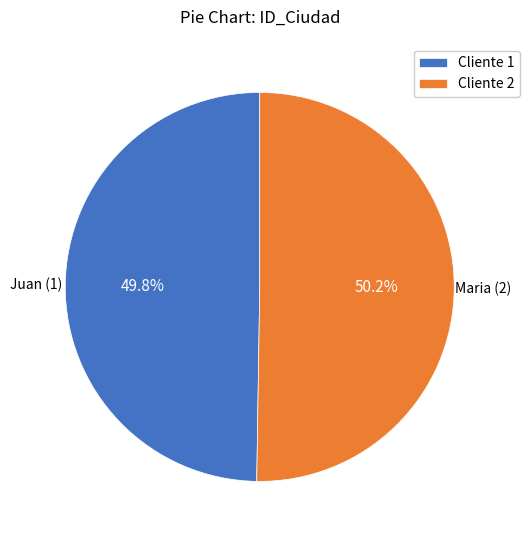

How much of the chart is everything except Cliente 1?

50.2%